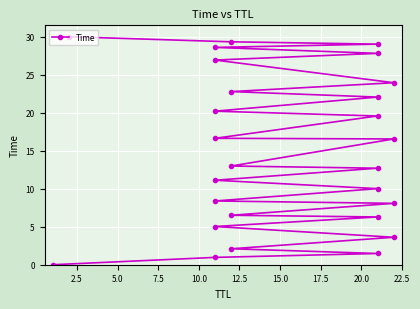

The value at 25 is 40.0. True or false?

False